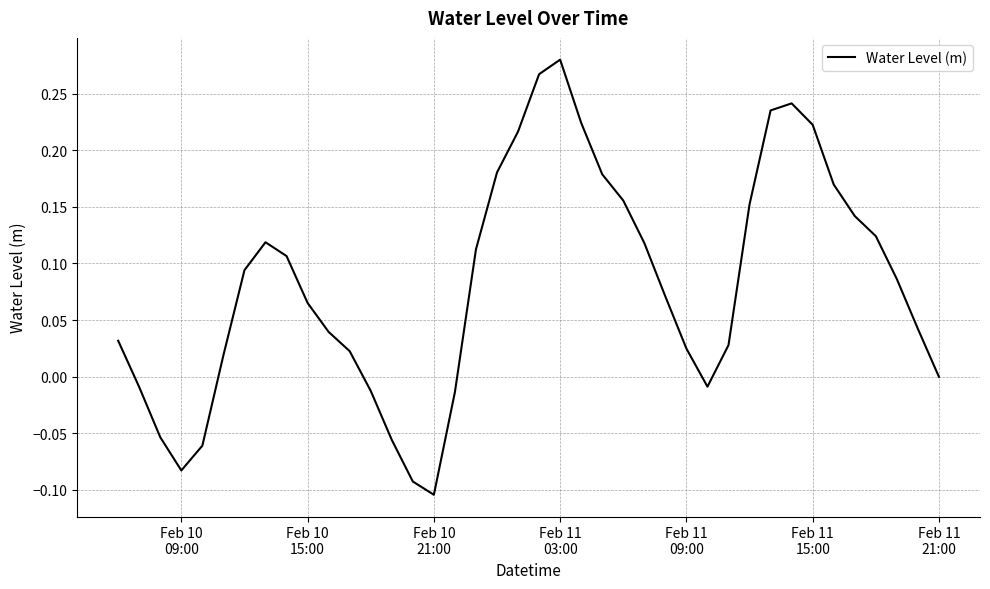

True or false: there are more than 2 points higher than both neighbors.

True